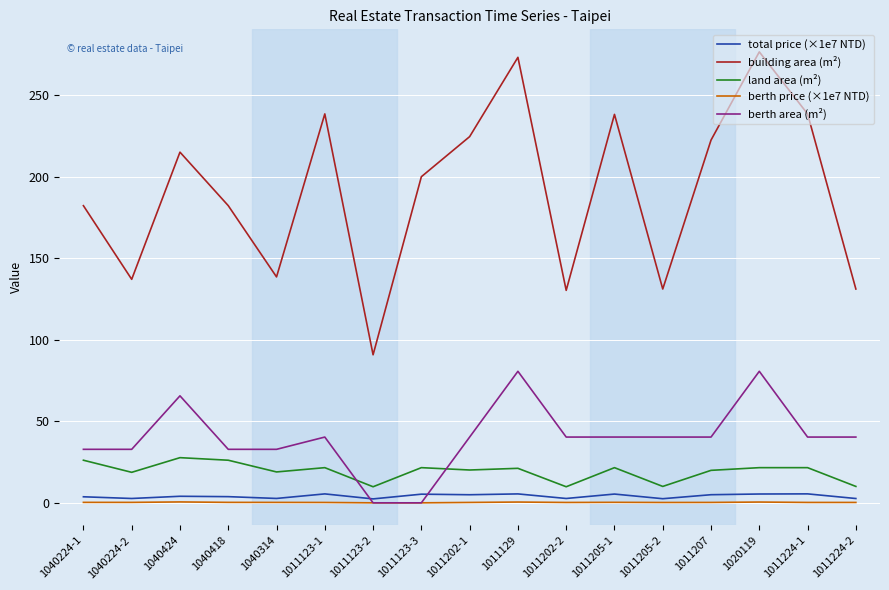

Rank the series at 1040424 from lowest to highest value.

berth price (×1e7 NTD), total price (×1e7 NTD), land area (m²), berth area (m²), building area (m²)